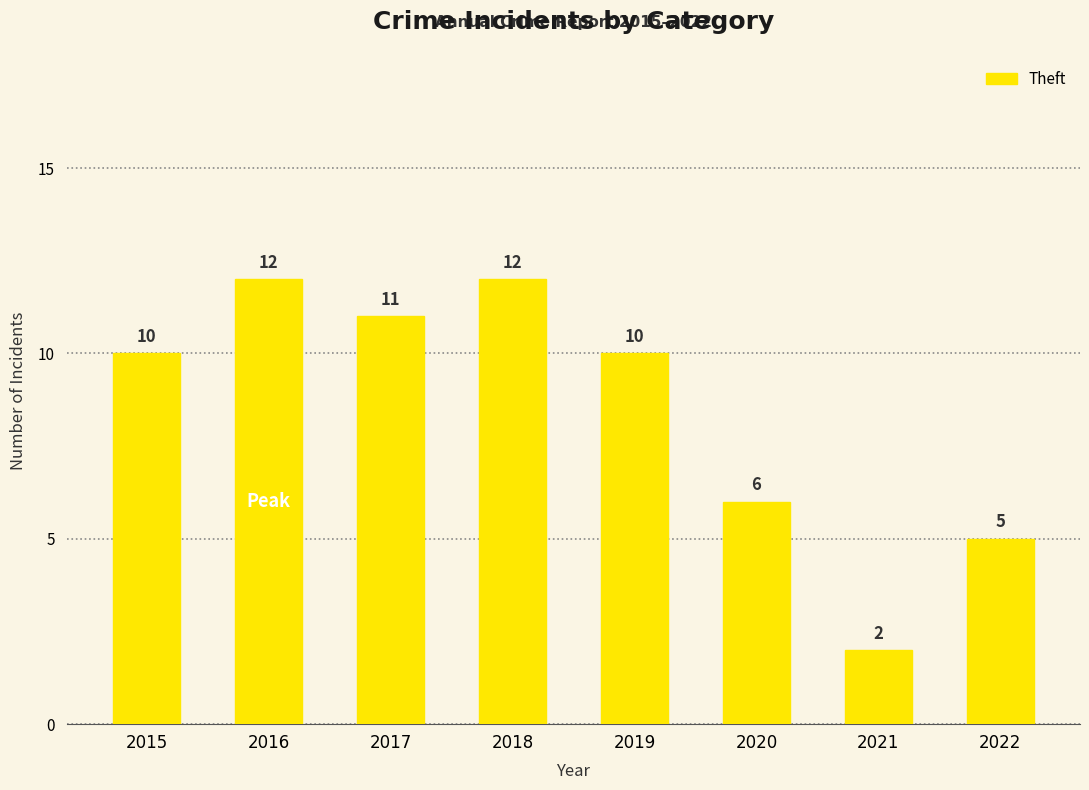

What is the change in value from 2018 to 2022?

-7